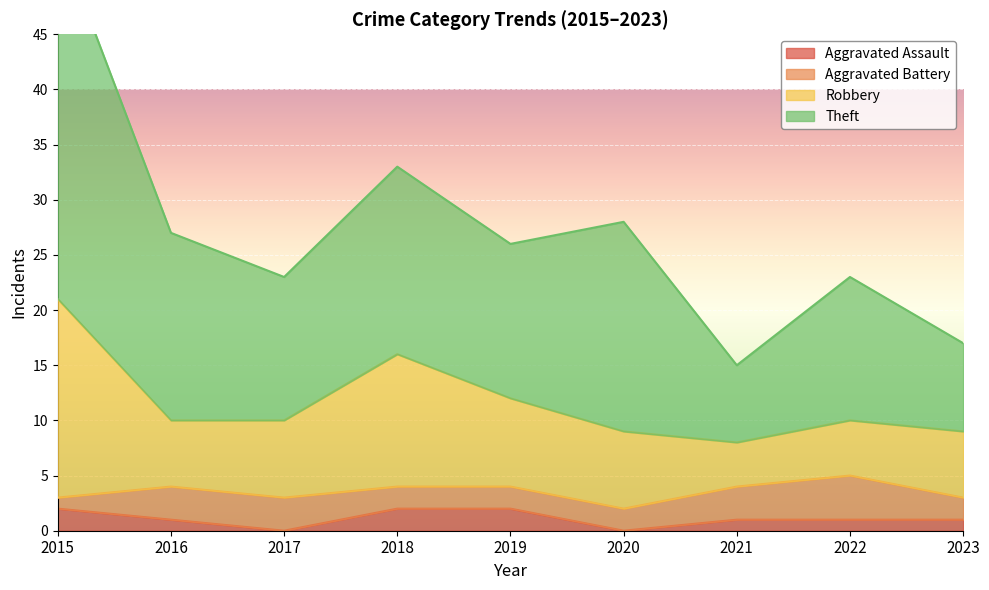

The value of Aggravated Assault at 2022 is 1. True or false?

True